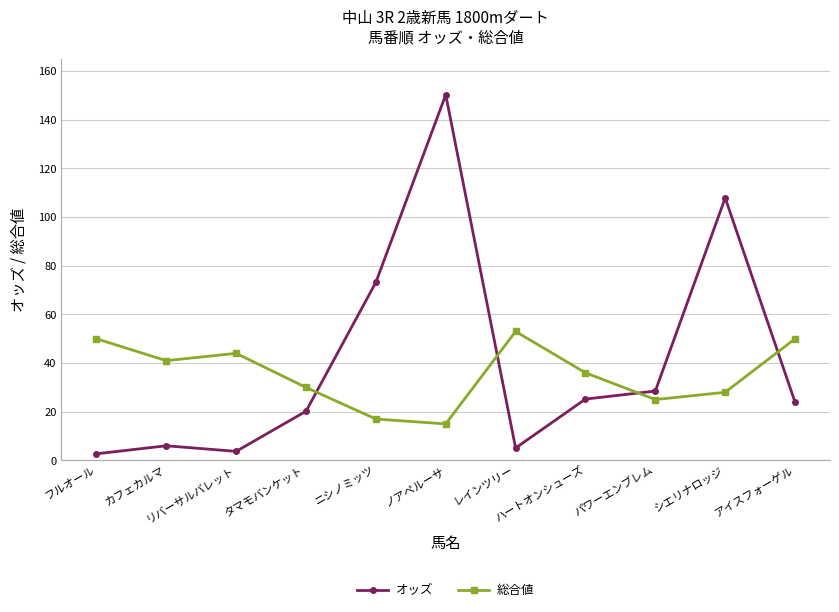

Rank the series by their average value, from highest to lowest.

オッズ, 総合値